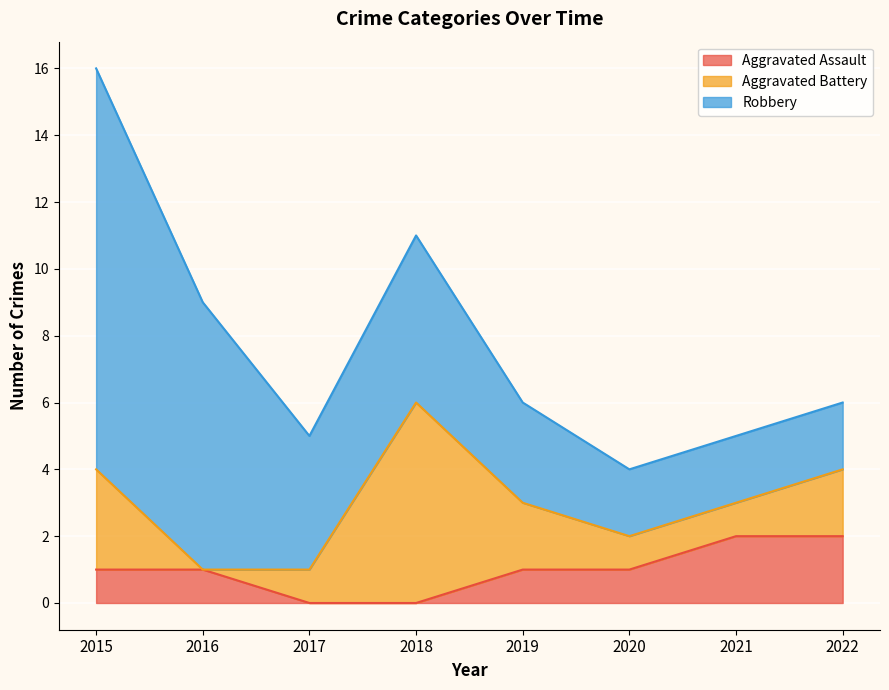

What is the difference between the second highest and minimum values in the Aggravated Assault series?

2